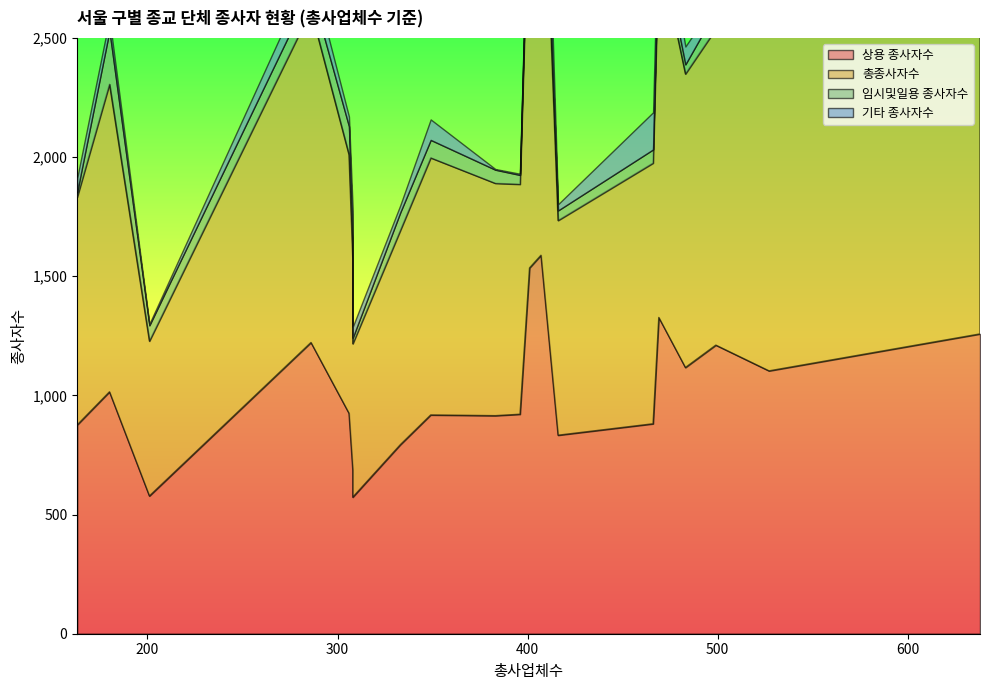

What value does the 임시및일용 종사자수 series have at 성북구, to the nearest 50?

50